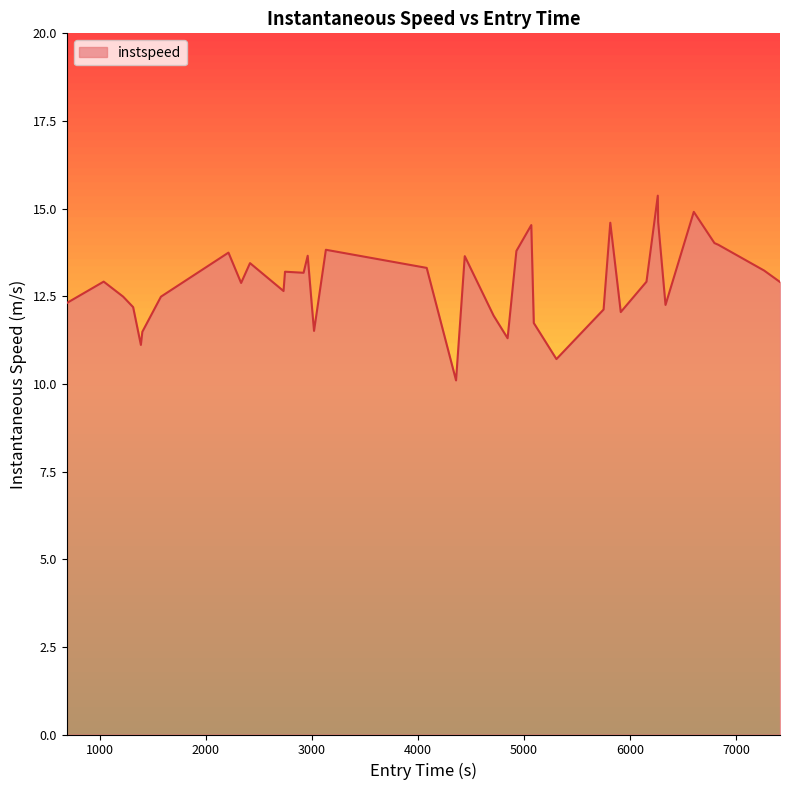

How many lines are shown in the chart?

1